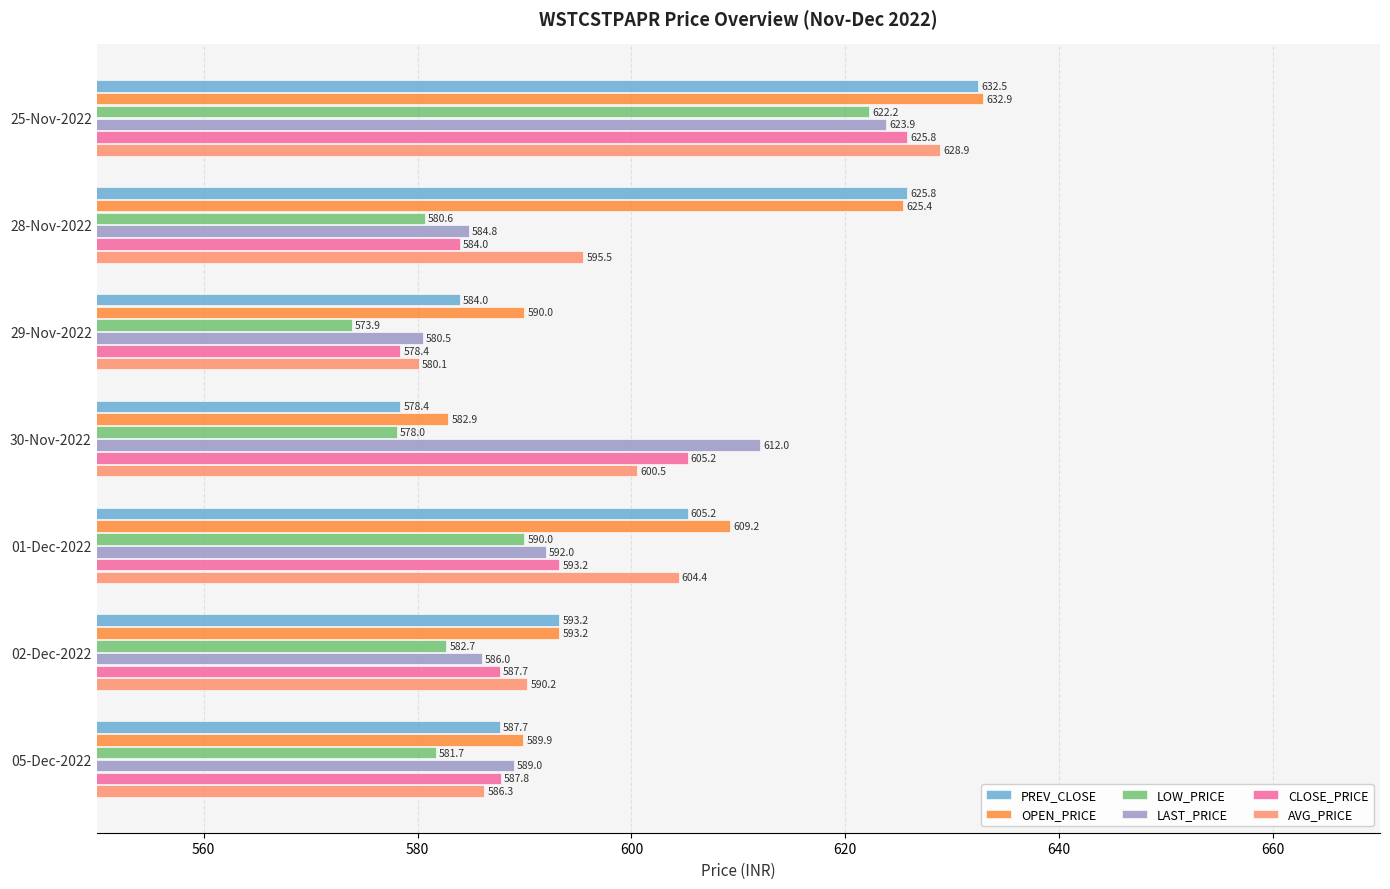

At which label does PREV_CLOSE reach its minimum?

30-Nov-2022